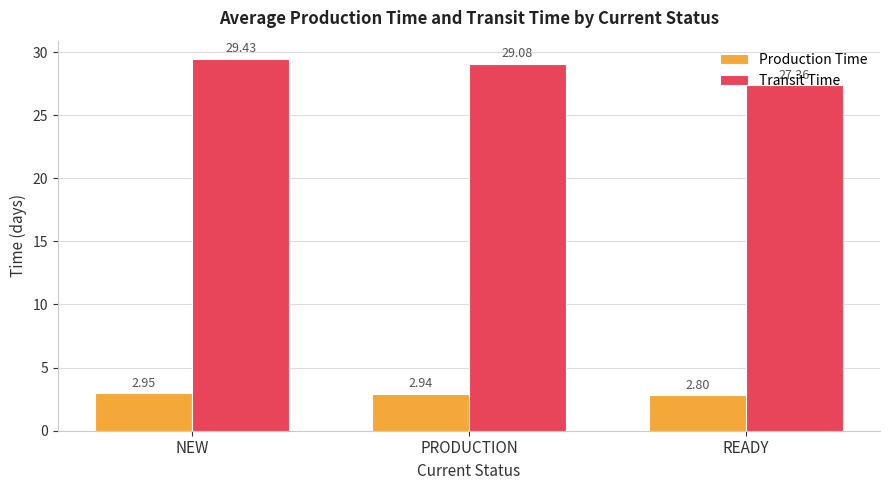

How many Production Time values are between 2 and 3?

3